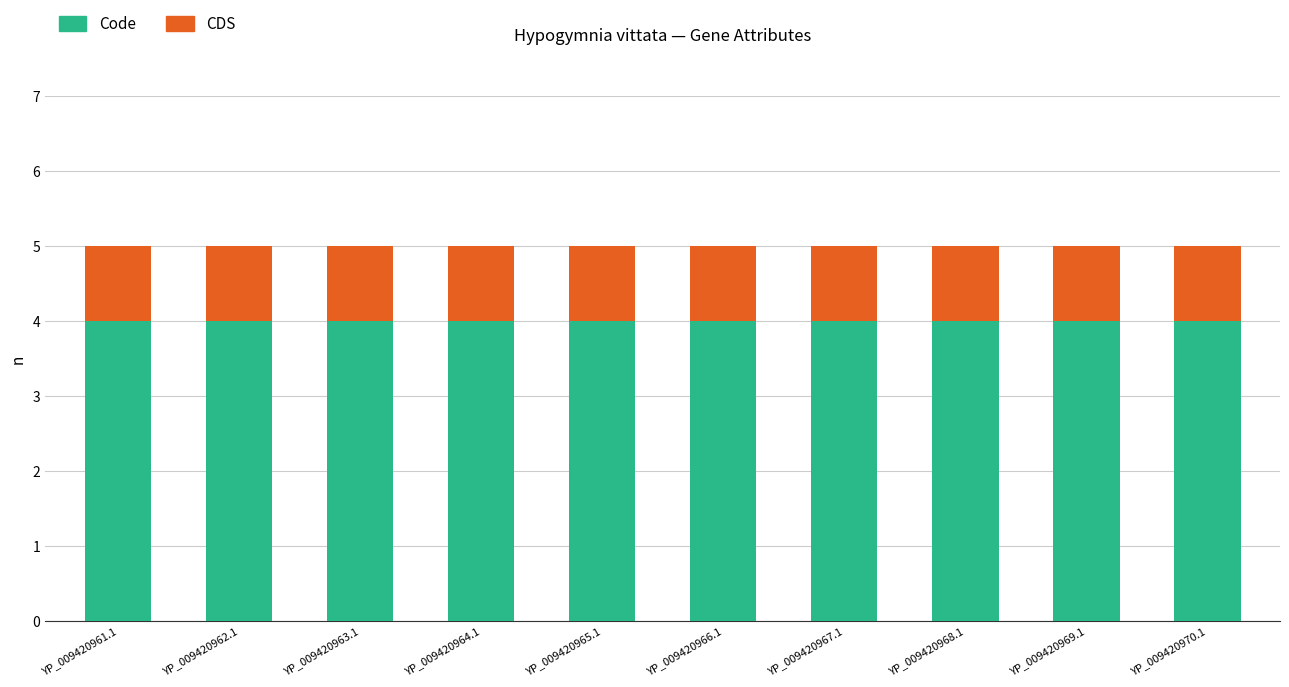

What is the average value of the Code series?

4